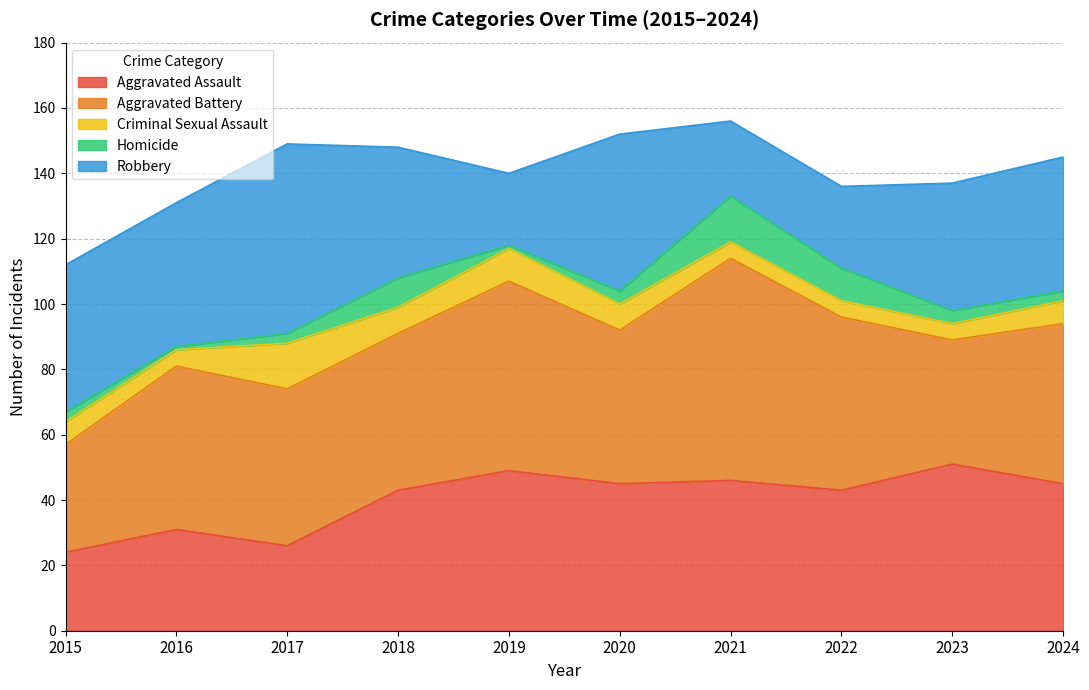

Which series has the largest total across all categories?

Aggravated Battery